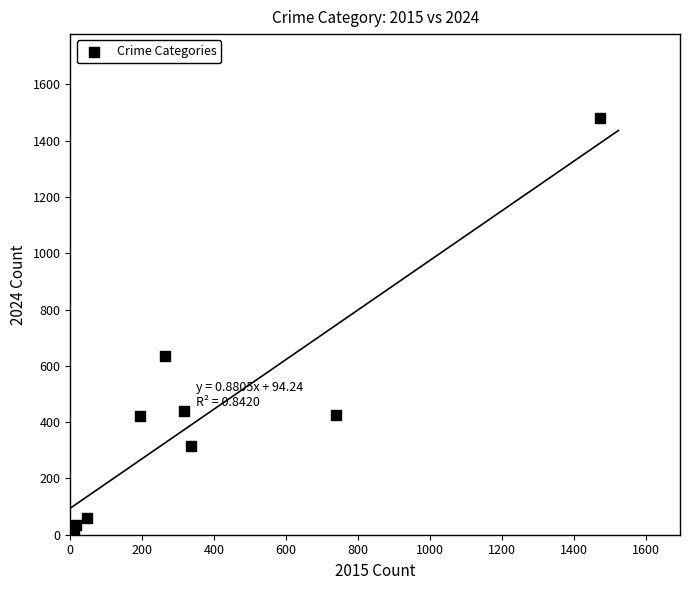

What Y value in the scatter plot is closest to 751?

635